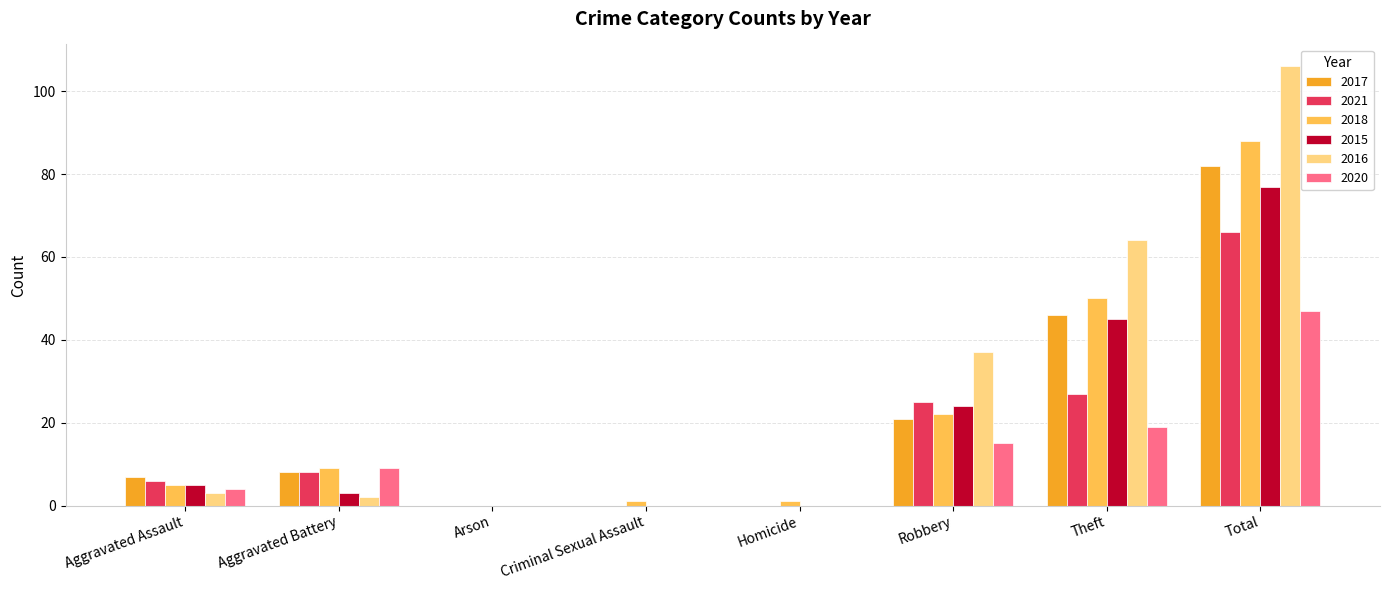

What value does the 2016 series have at Theft?

64